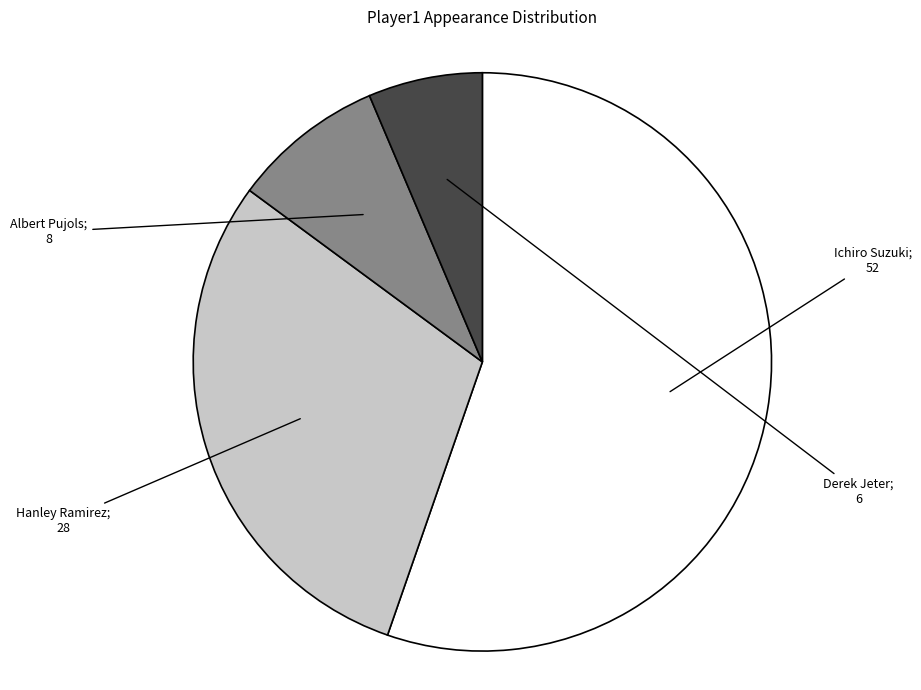

Count the number of slices in the pie.

4